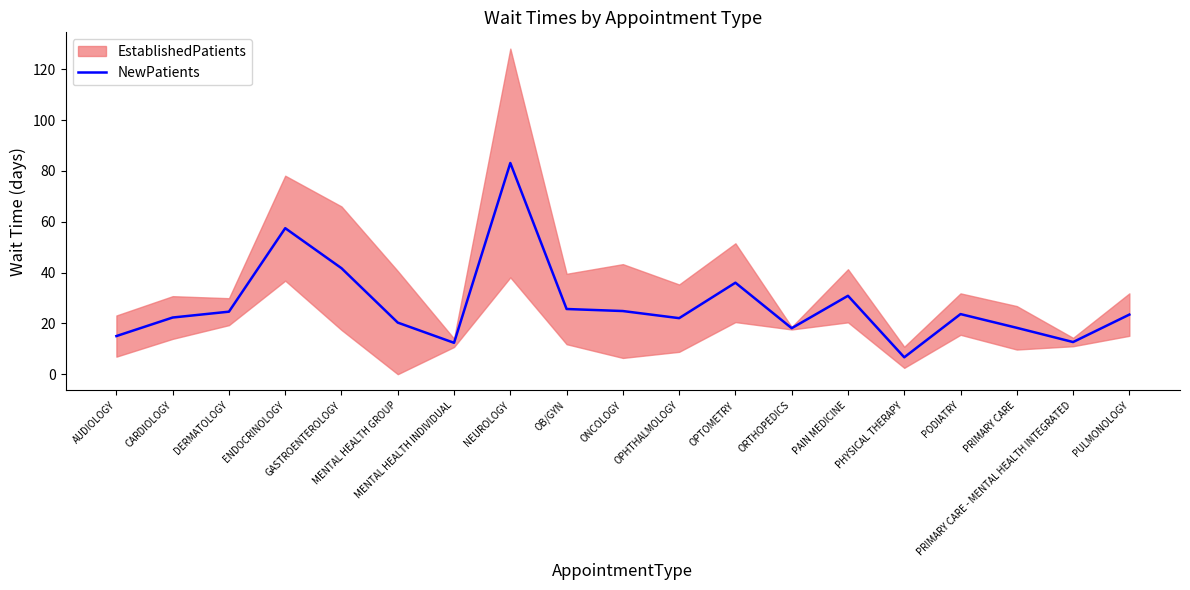

How many lines are shown in the chart?

1